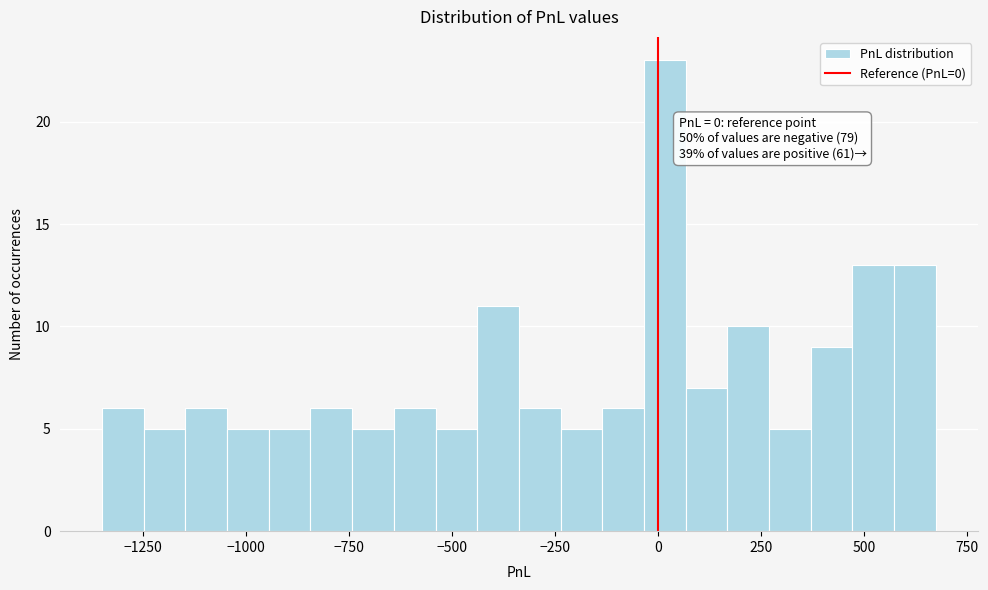

Around what value on the x-axis is the tallest bar? Give the approximate position of its centre, as read against the axis.

0